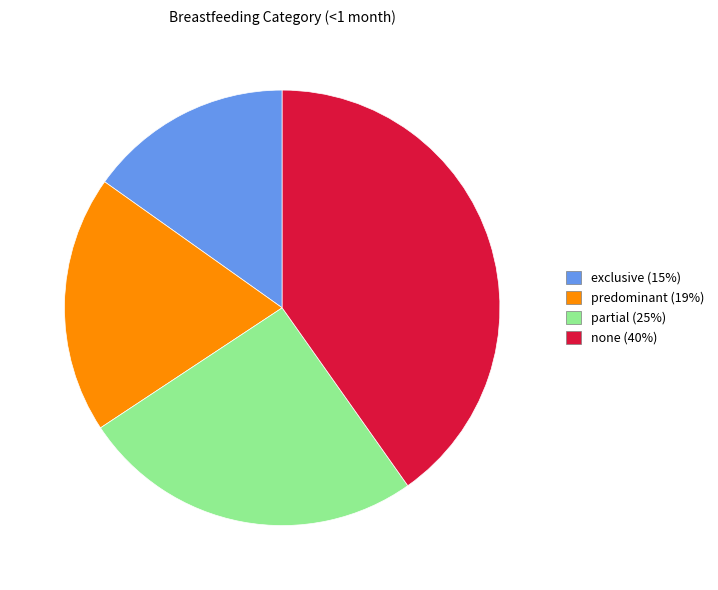

What is the smallest slice in the pie chart?

exclusive